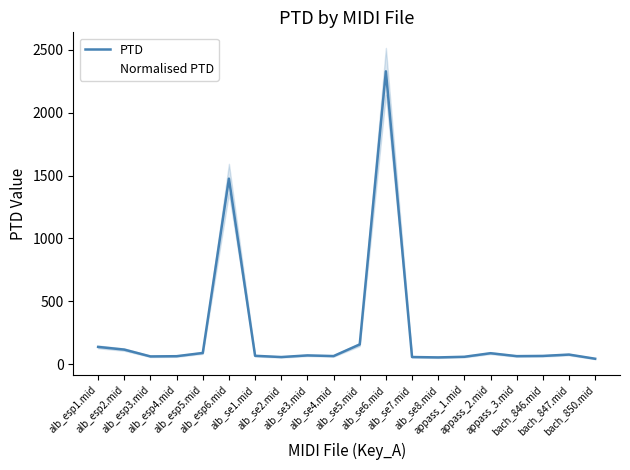

At which label does PTD first exceed 66?

alb_esp1.mid